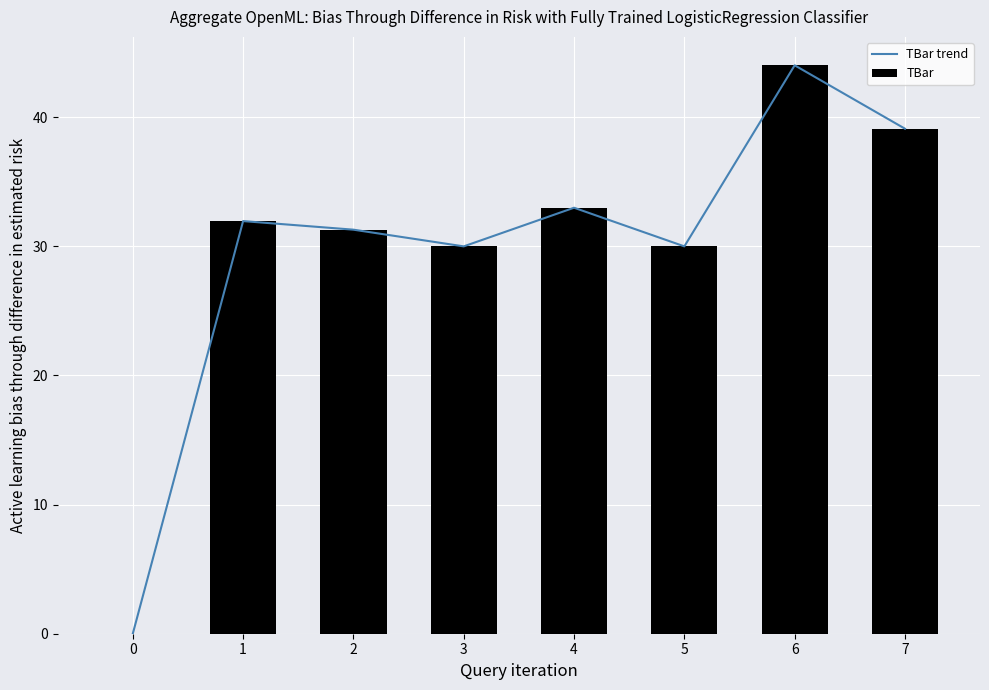

How many values are below 31?

3